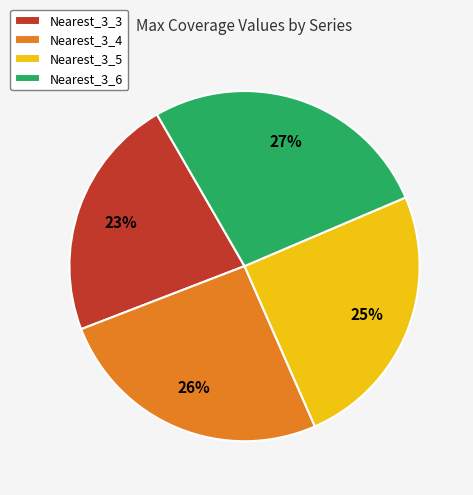

What percentage is the Nearest_3_5 slice, to the nearest percent?

25%